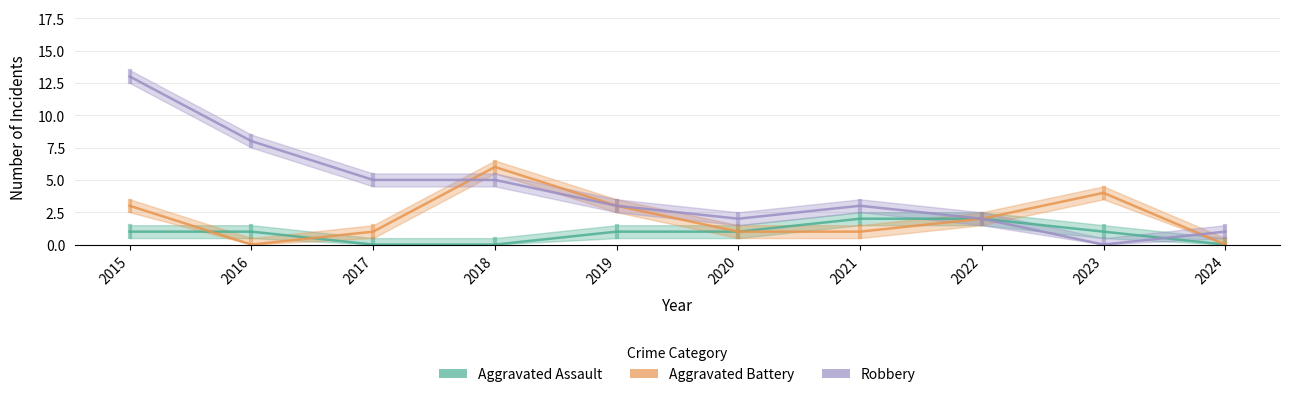

At which label does Aggravated Assault first exceed 1?

2021